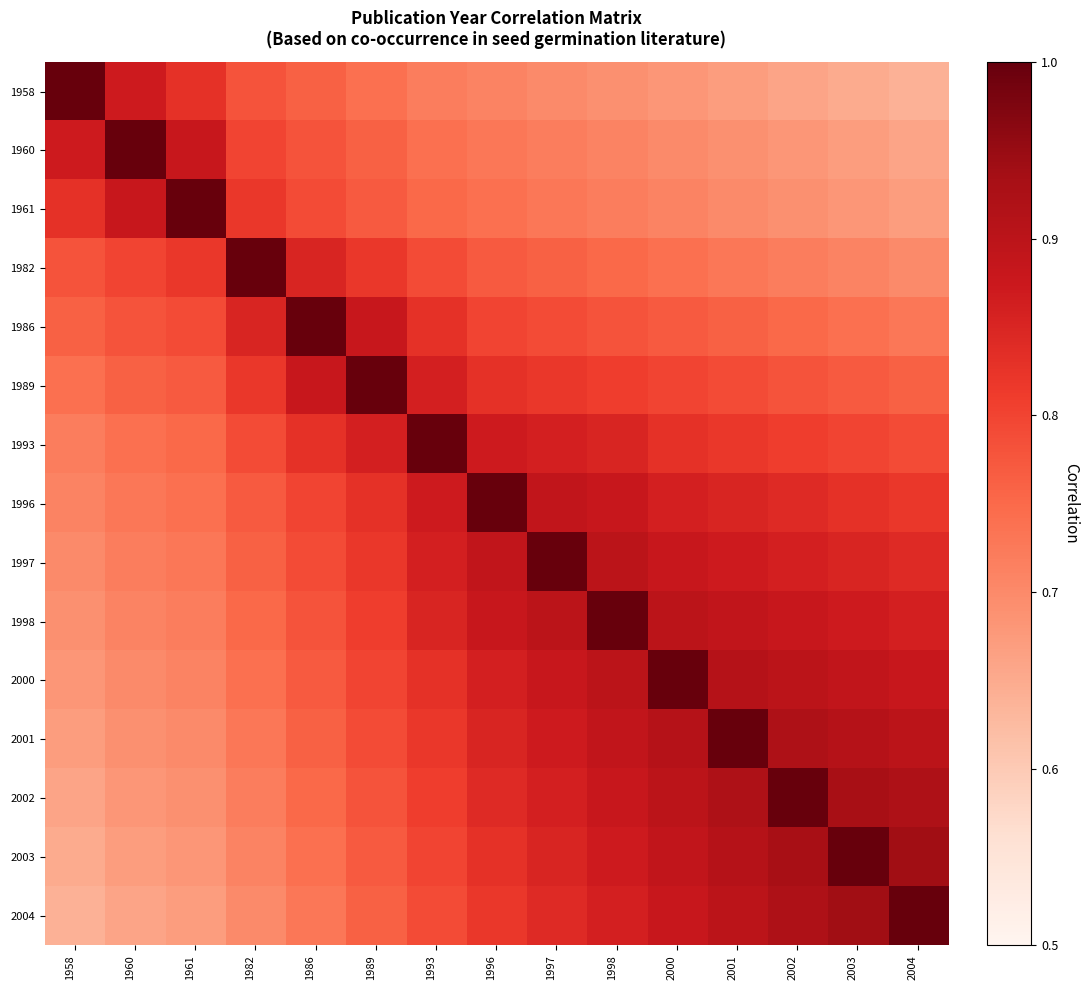

Which series has the widest spread of values?

1958